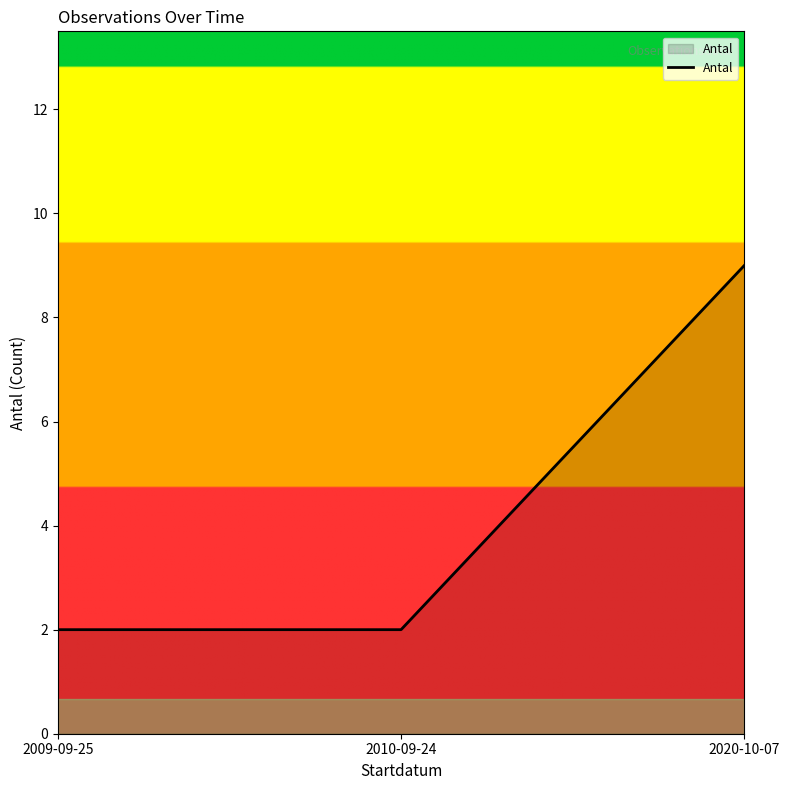

What position from the right is 2020-10-07?

1